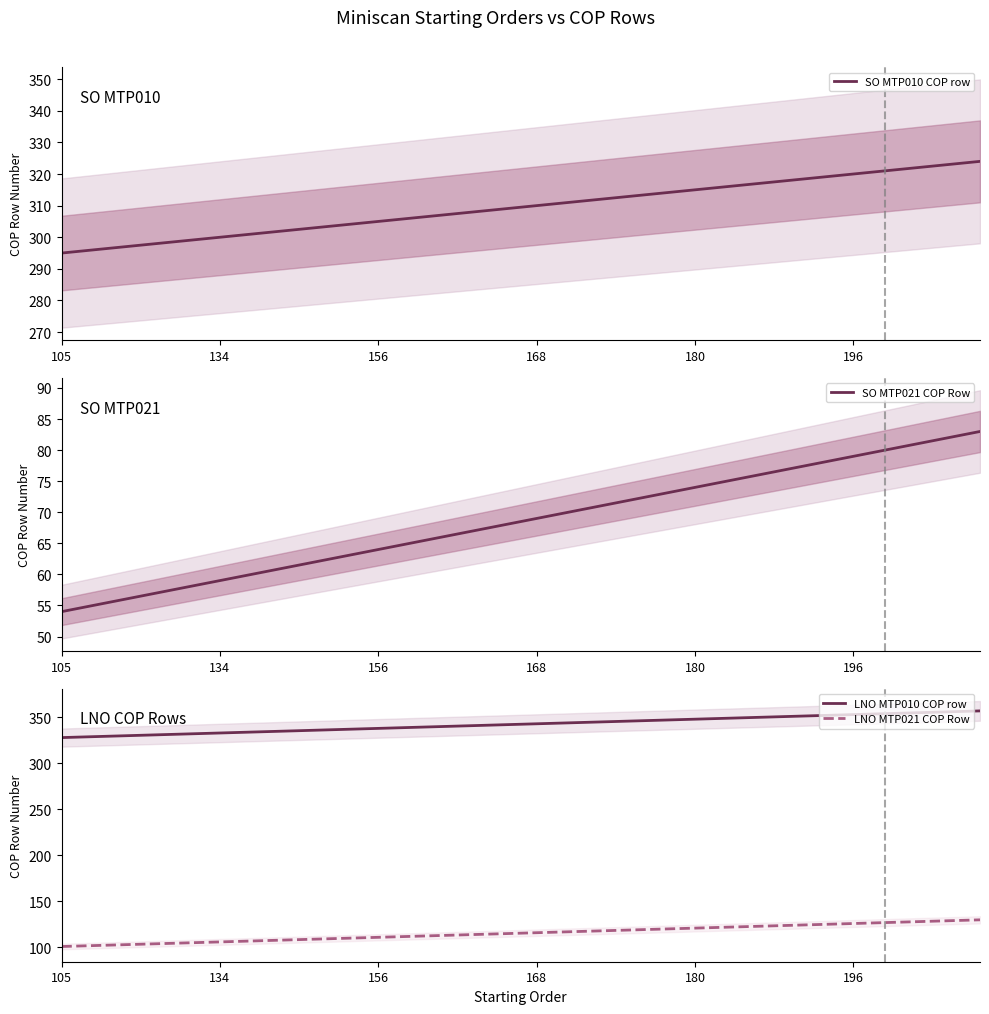

What is the difference between the maximum and minimum values in the SO MTP021 COP Row series?

29